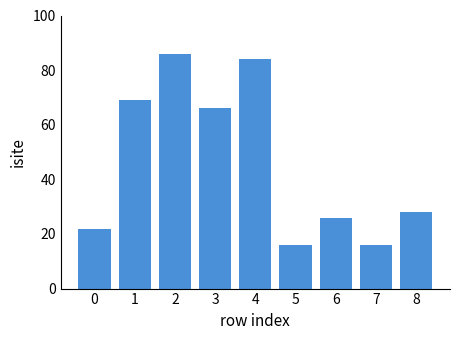

How many values are below 28?

4